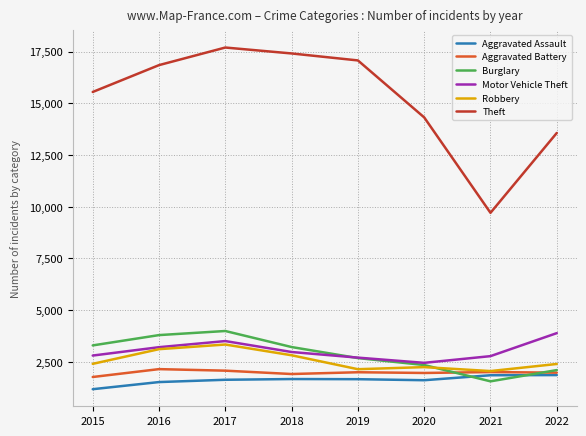

True or false: Burglary and Theft intersect in this chart.

False